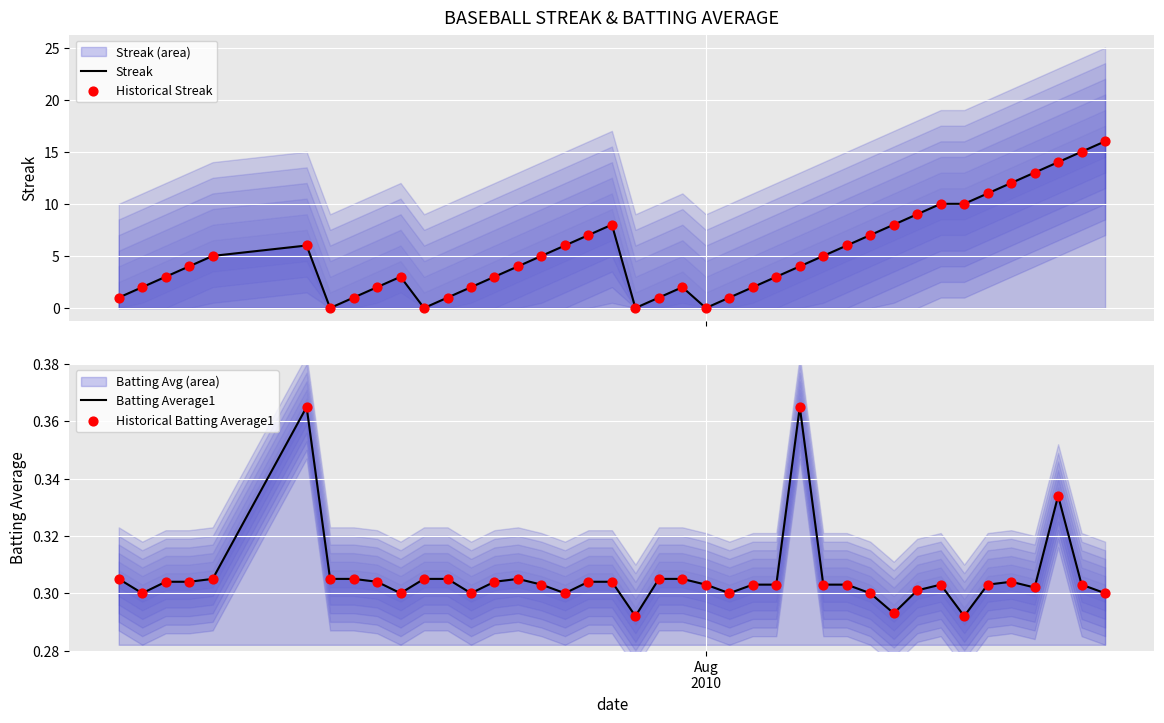

Which series has the largest total across all categories?

Streak